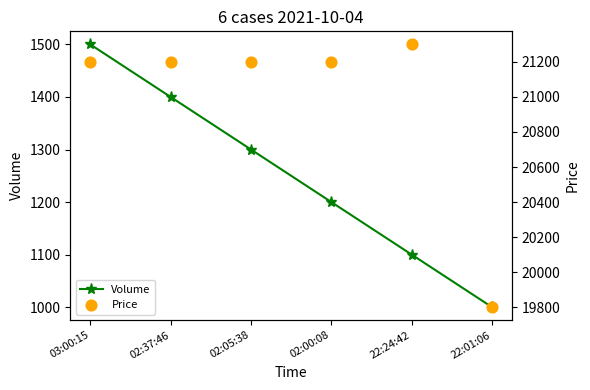

Which series contains the lowest Y value?

Volume